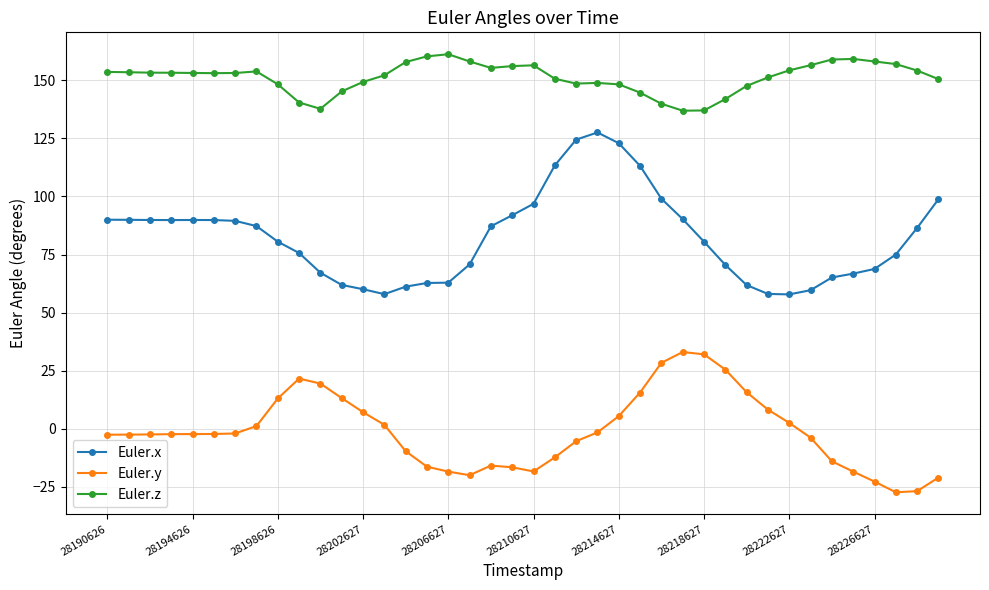

True or false: Euler.x and Euler.y intersect in this chart.

False